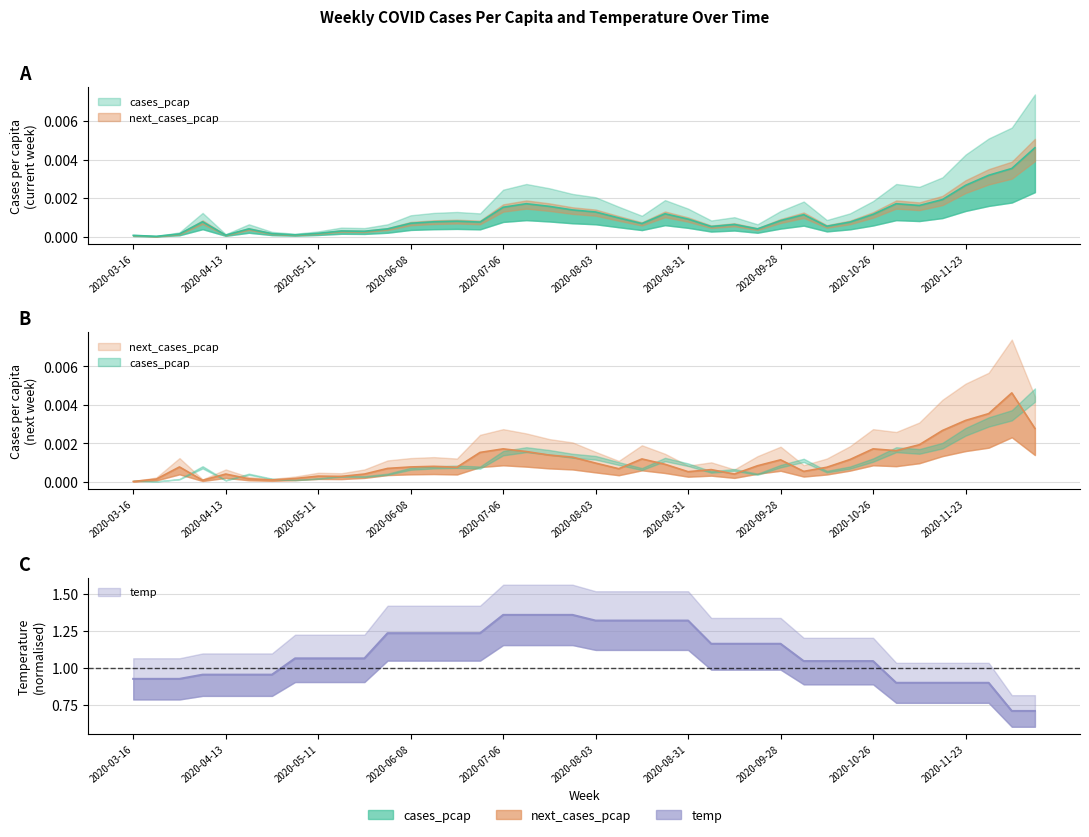

In next_cases_pcap, how many points are higher than both neighbors (excluding endpoints)?

10